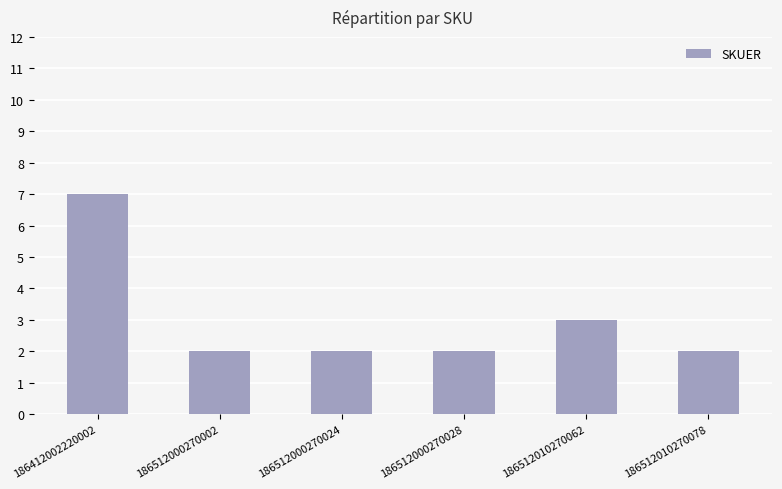

What is the greatest value displayed?

7